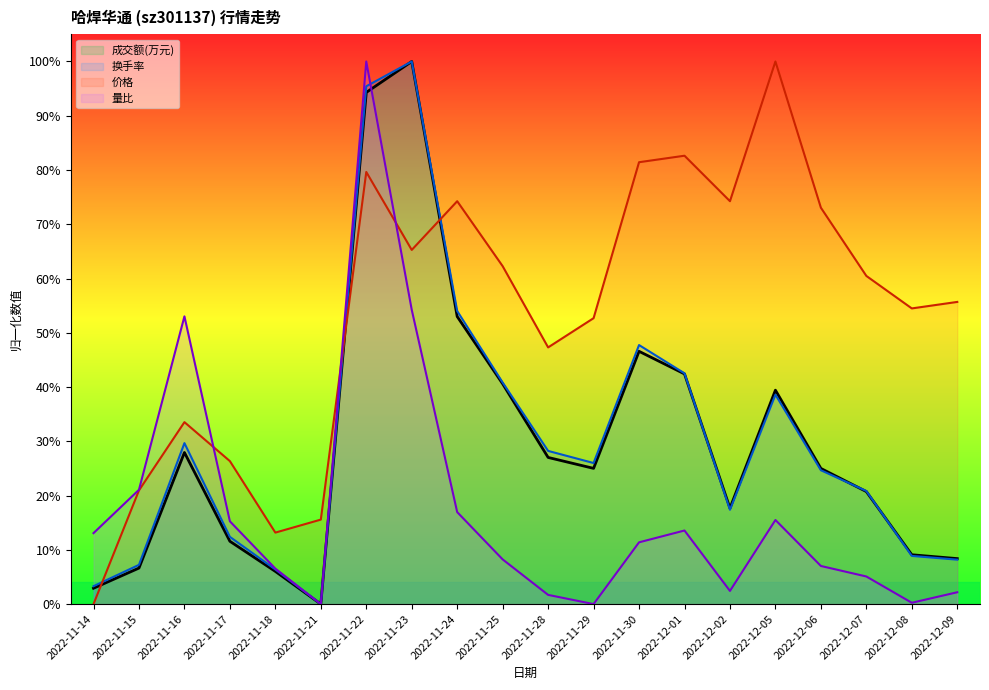

What is the difference between the highest and lowest values at 2022-12-01?

0.7